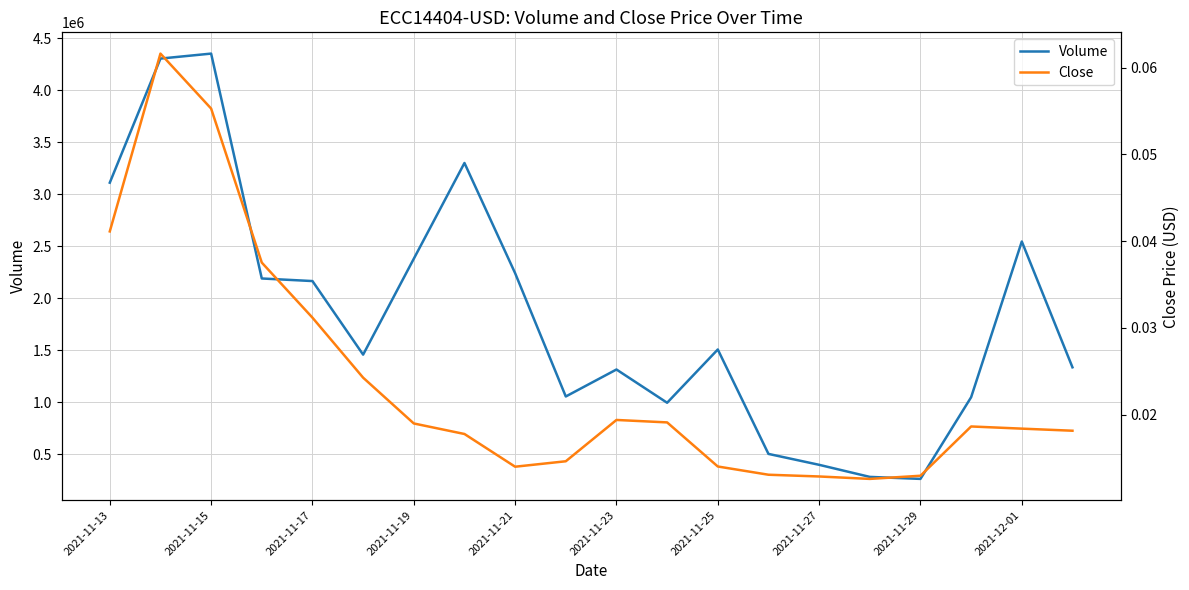

What is the average value of the Volume series?

1838981